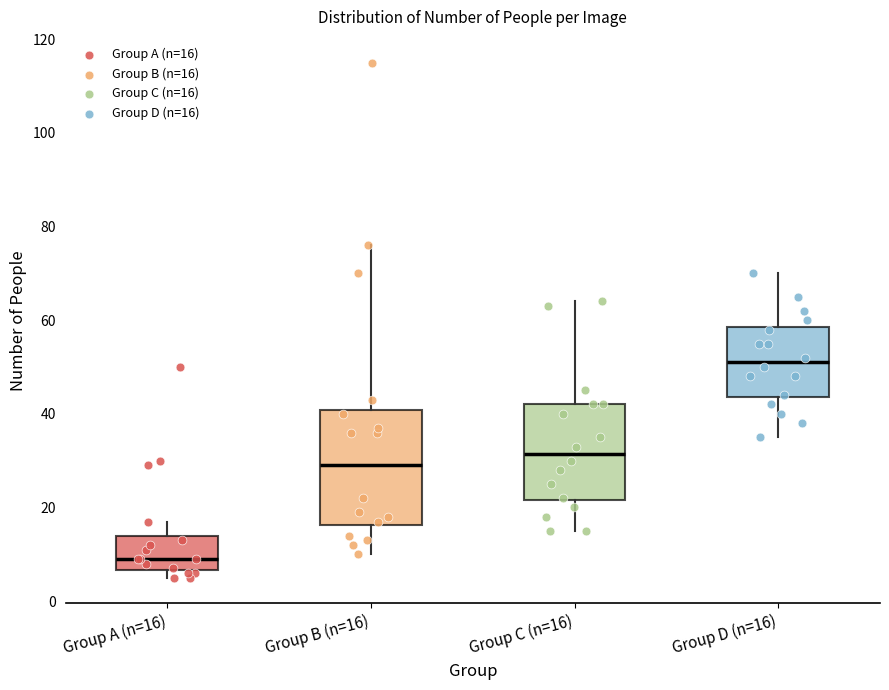

Reading left to right, read every box against the y-axis: the position of its median line, the range the box covers, and the ends of its whiskers. The values are not printed on the chart, so give them approximately, as read against the axis.

Group A (n=16): median 10, box 6 to 14, whiskers 6 (just below the box's lower edge) to 18
Group B (n=16): median 30, box 16 to 40, whiskers 10 to 76
Group C (n=16): median 32, box 22 to 42, whiskers 16 to 64
Group D (n=16): median 52, box 44 to 58, whiskers 36 to 70